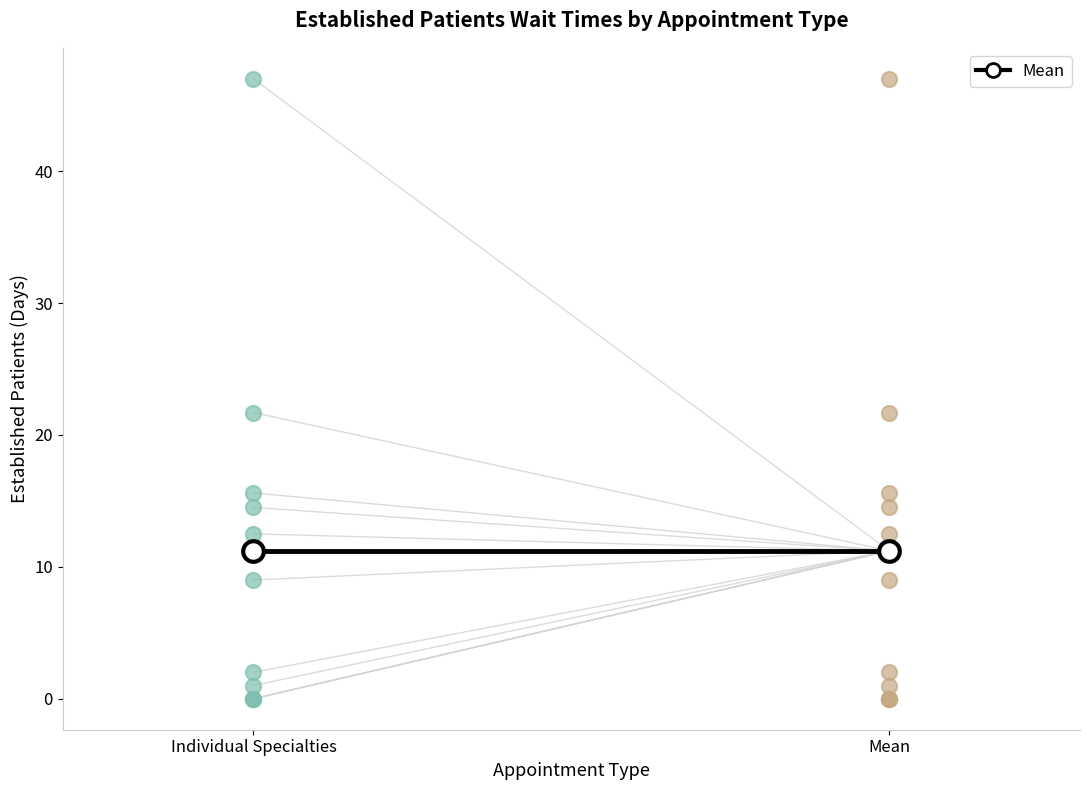

Between ENDOCRINOLOGY and PULMONOLOGY, which is larger?

PULMONOLOGY